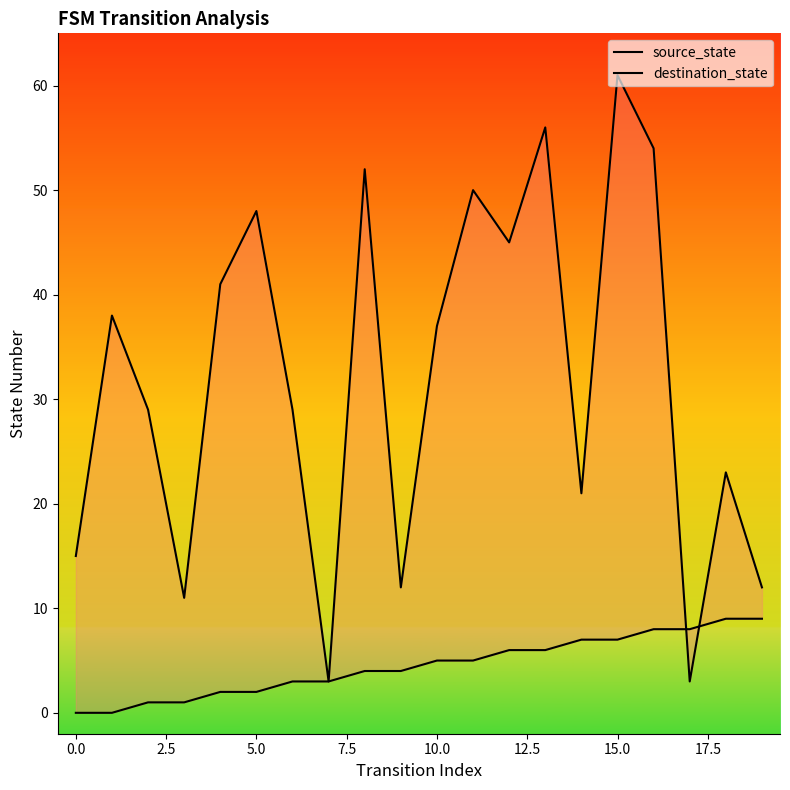

What is the average value of the source_state series?

4